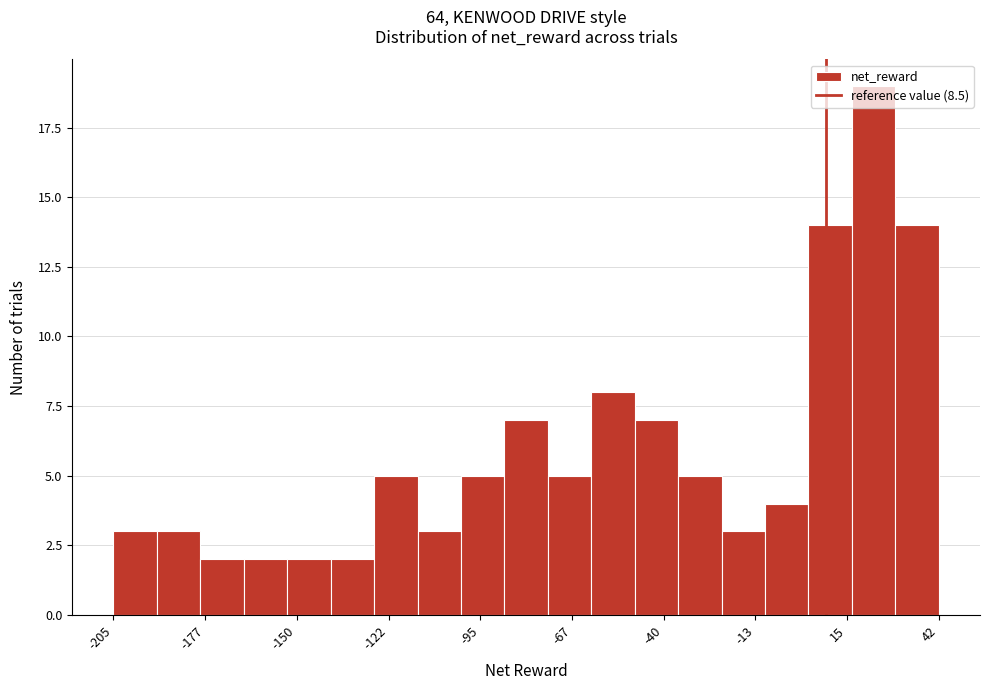

Around what value on the x-axis is the tallest bar? Give the approximate position of its centre, as read against the axis.

25